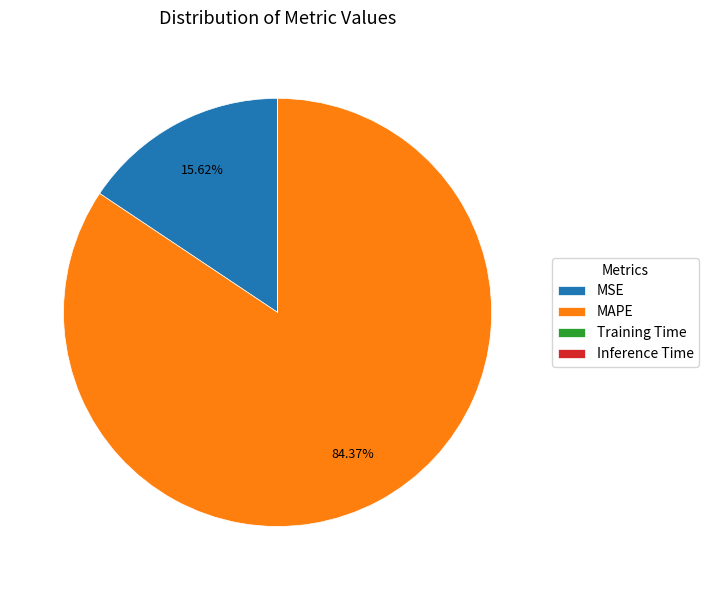

Is there any slice that represents more than half of the pie?

Yes